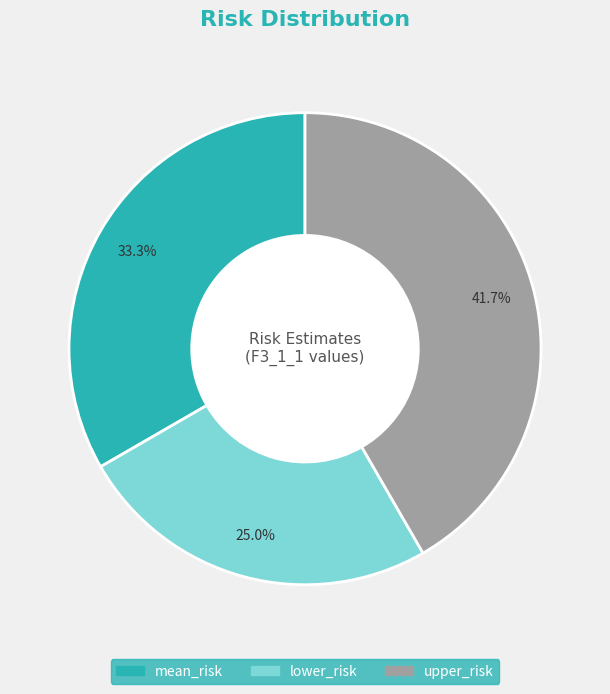

To the nearest percent, what portion does upper_risk represent?

42%